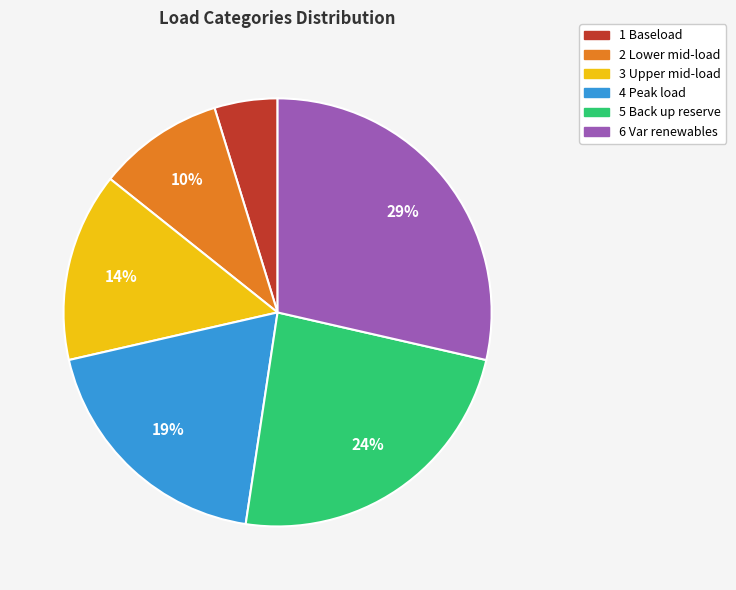

How many slices are in this pie chart?

6